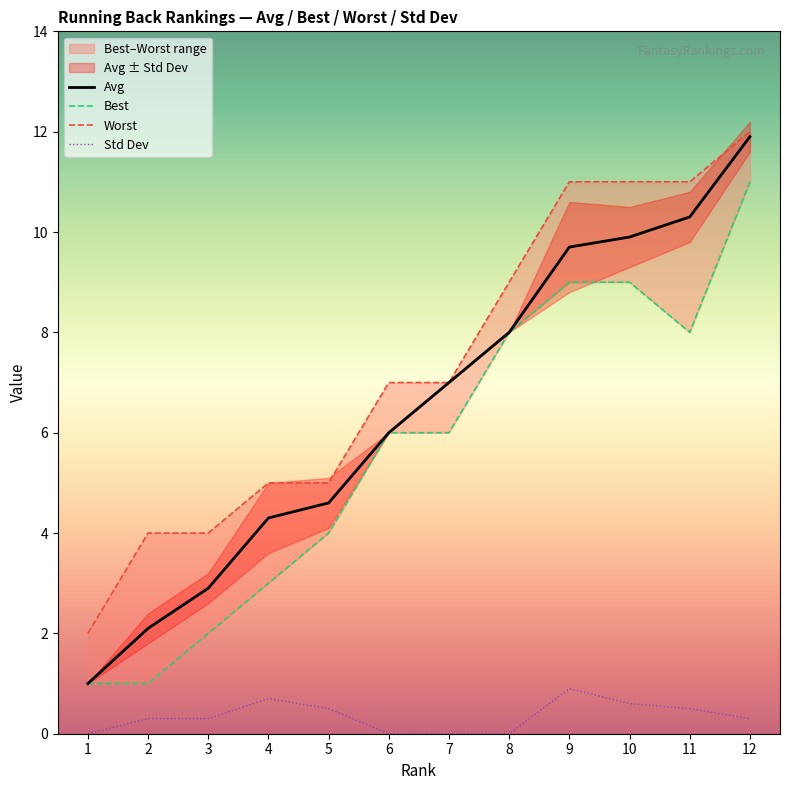

At which category does Std Dev reach its first local peak?

4